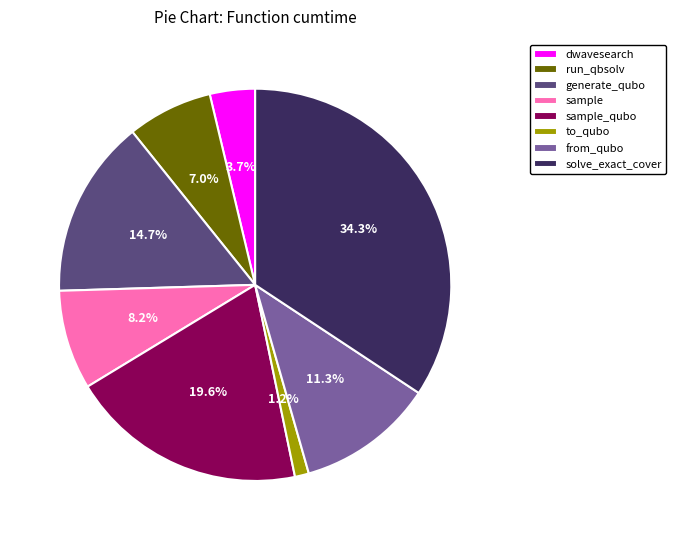

Does from_qubo account for over 50% of the chart?

No